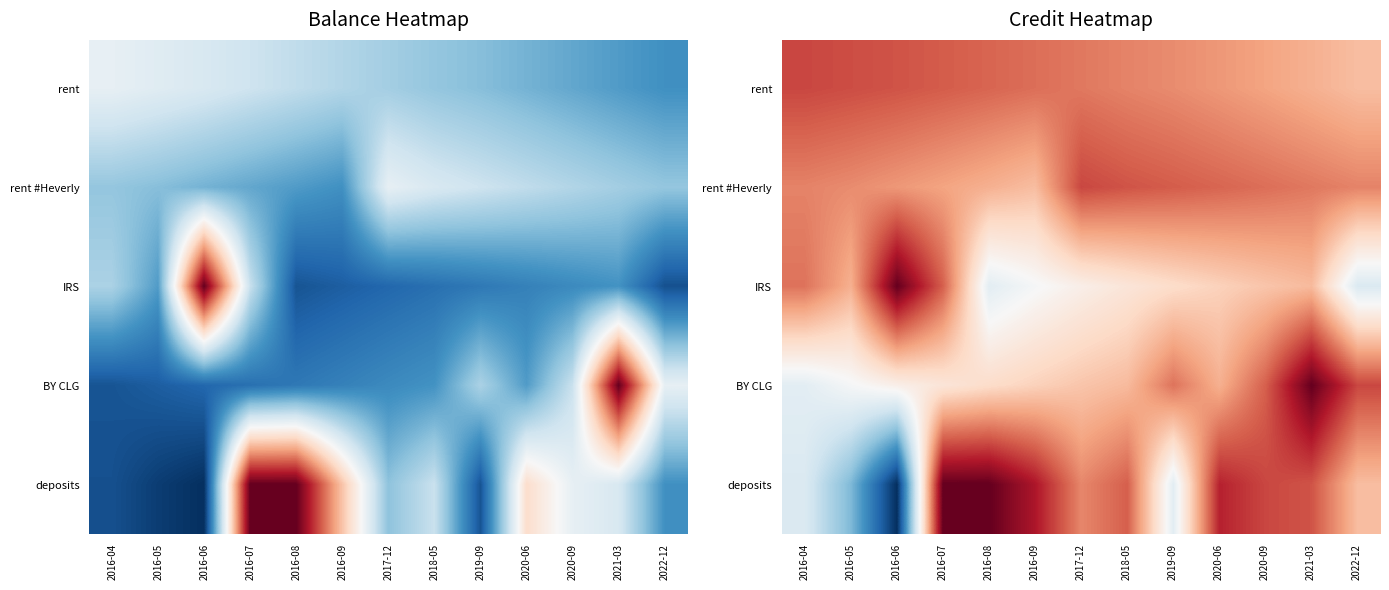

At which label does BY CLG reach its minimum?

2016-04